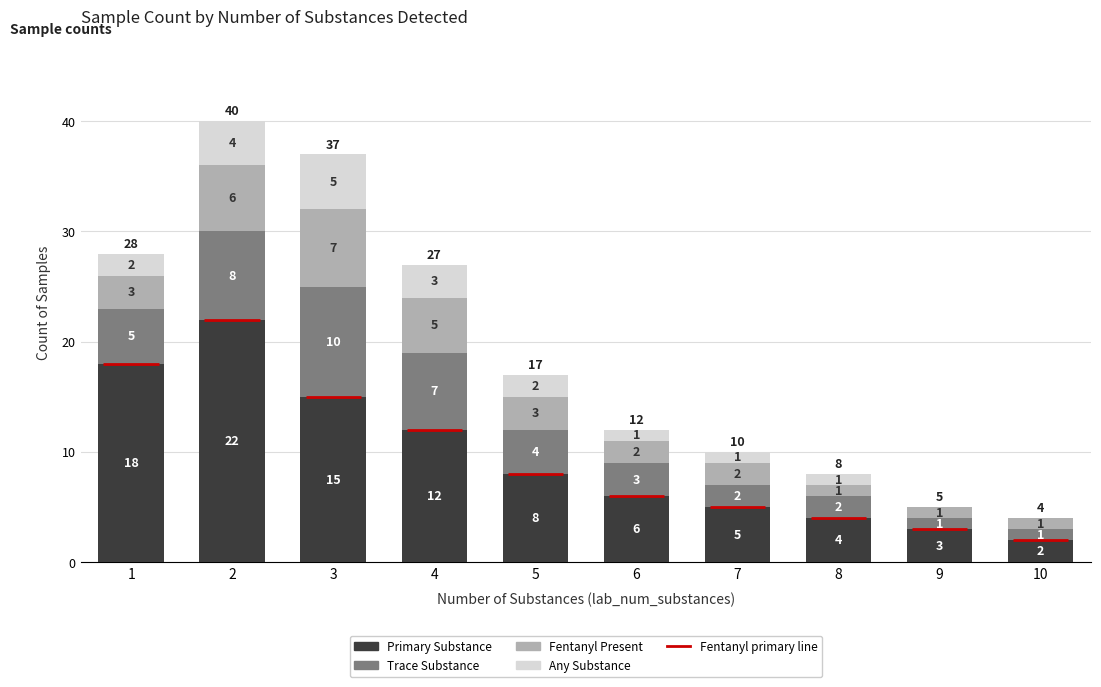

How many bars are there in each group?

4